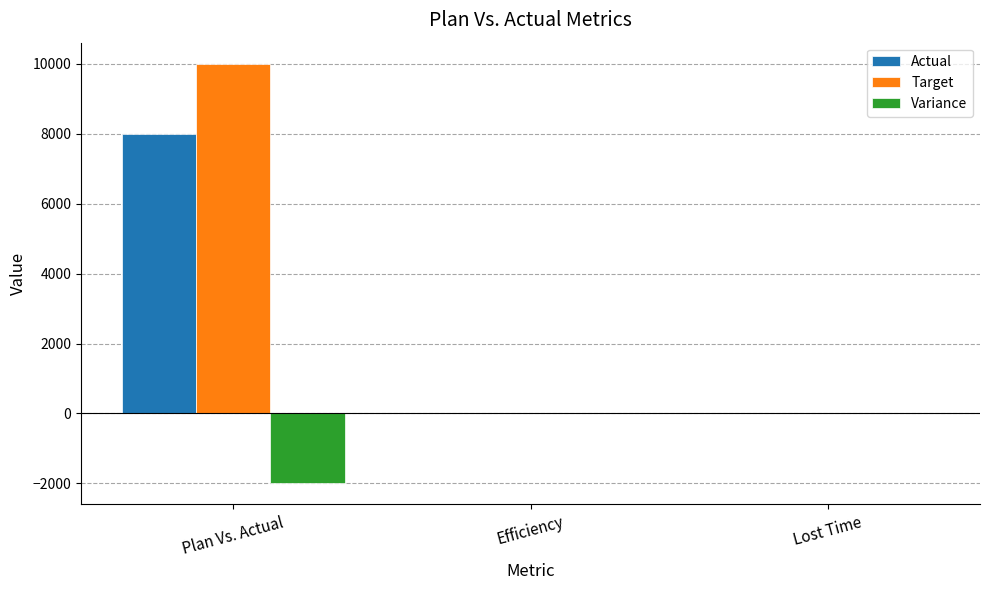

How many series are shown in this chart?

3